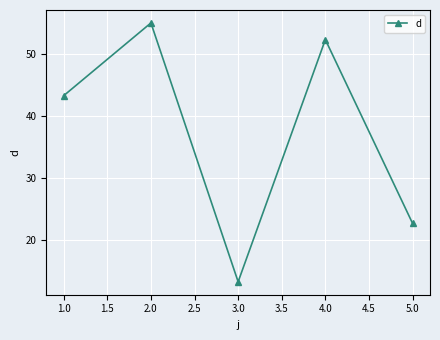

List the labels in order of value, largest first.

2.0, 4.0, 1.0, 5.0, 3.0